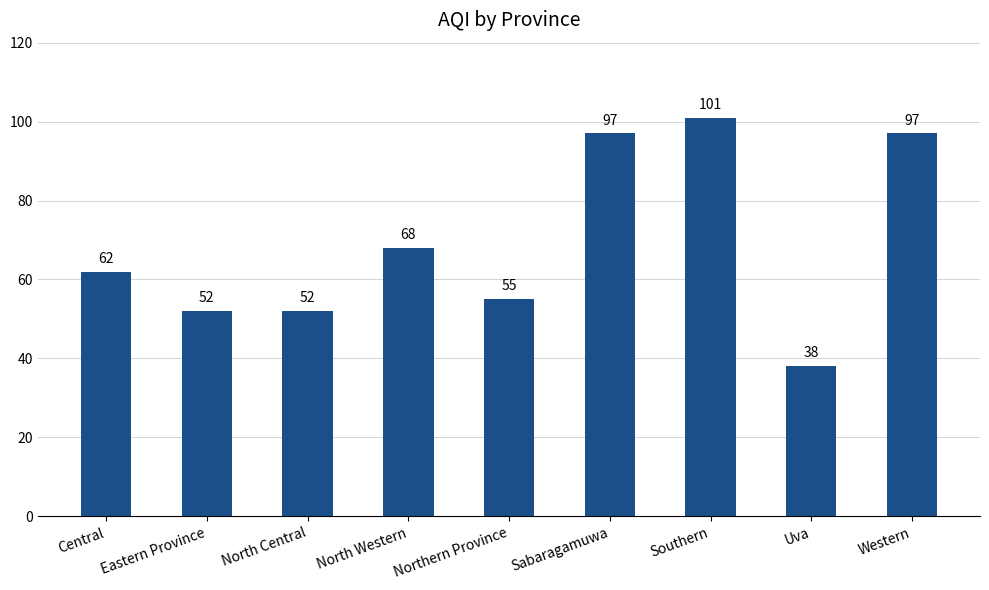

Reading right to left, list all the values displayed in this chart.

Western=97	Uva=38	Southern=101	Sabaragamuwa=97	Northern Province=55	North Western=68	North Central=52	Eastern Province=52	Central=62